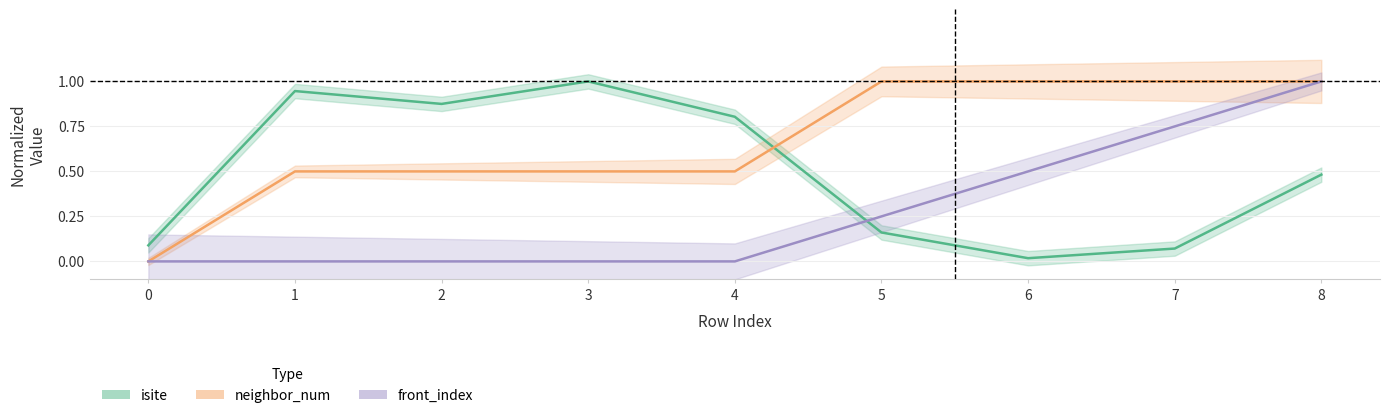

What is the difference between the neighbor_num values at 7 and 3?

0.5